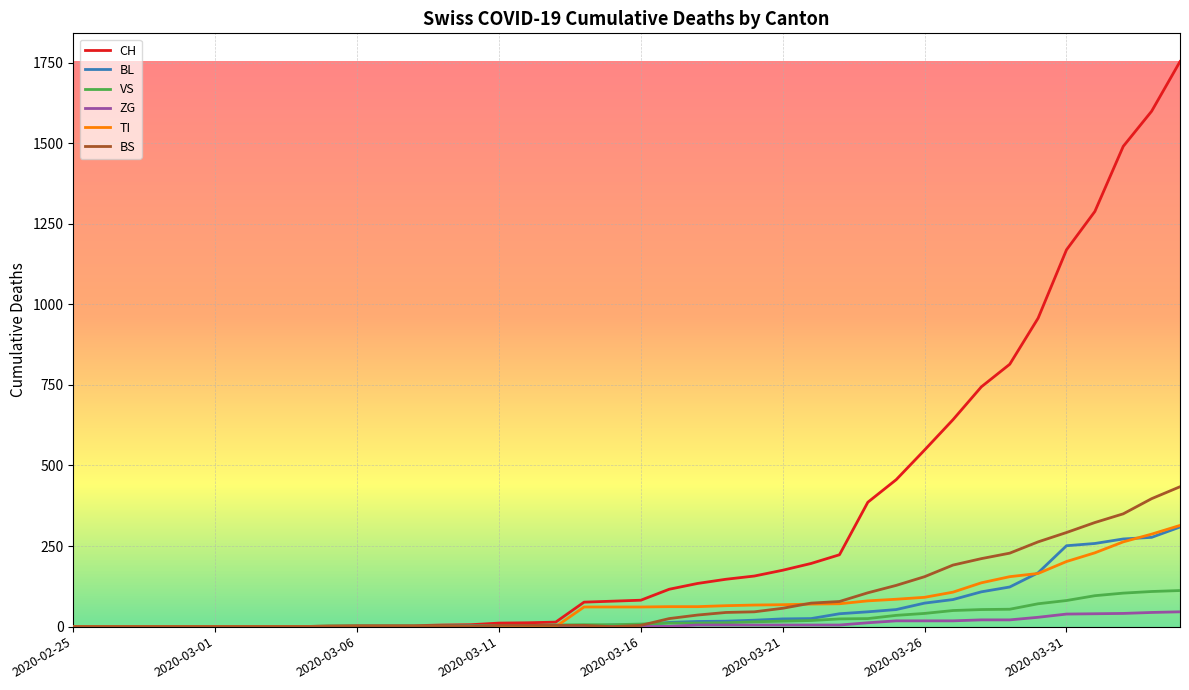

What is the maximum value for CH?

1753